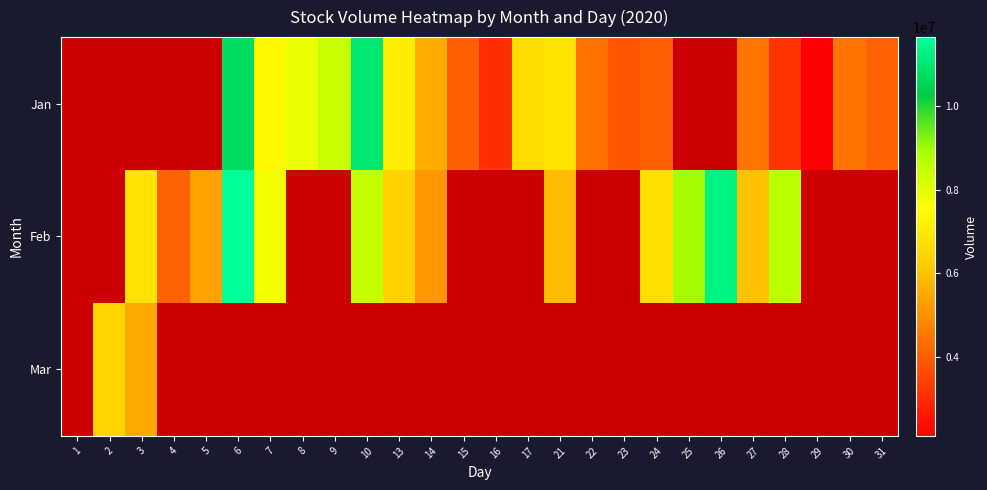

Reading right to left, transcribe all the data shown in this chart.

Jan: 31=4058000	30=4479900	29=2122200	28=3137800	27=4487900	26=0	25=0	24=4052900	23=3872300	22=4416400	21=6813700	17=6592500	16=3051900	15=4048400	14=5563700	13=7101800	10=11025500	9=8422200	8=7880800	7=7407000	6=10695200	5=0	4=0	3=0	2=0	1=0
Feb: 31=0	30=0	29=0	28=8608400	27=5991100	26=11267300	25=8947200	24=6715300	23=0	22=0	21=5892300	17=0	16=0	15=0	14=5147000	13=6367200	10=8481200	9=0	8=0	7=7705200	6=11637500	5=5373400	4=4123200	3=6803200	2=0	1=0
Mar: 31=0	30=0	29=0	28=0	27=0	26=0	25=0	24=0	23=0	22=0	21=0	17=0	16=0	15=0	14=0	13=0	10=0	9=0	8=0	7=0	6=0	5=0	4=0	3=5497100	2=6444500	1=0